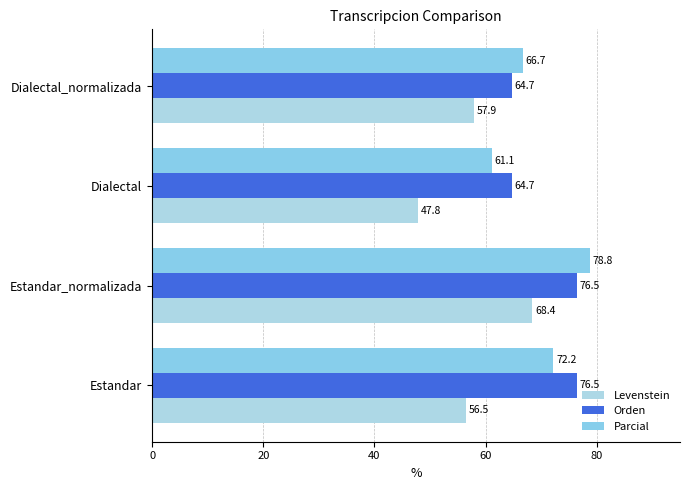

At which category is the sum across all series the highest?

Estandar_normalizada